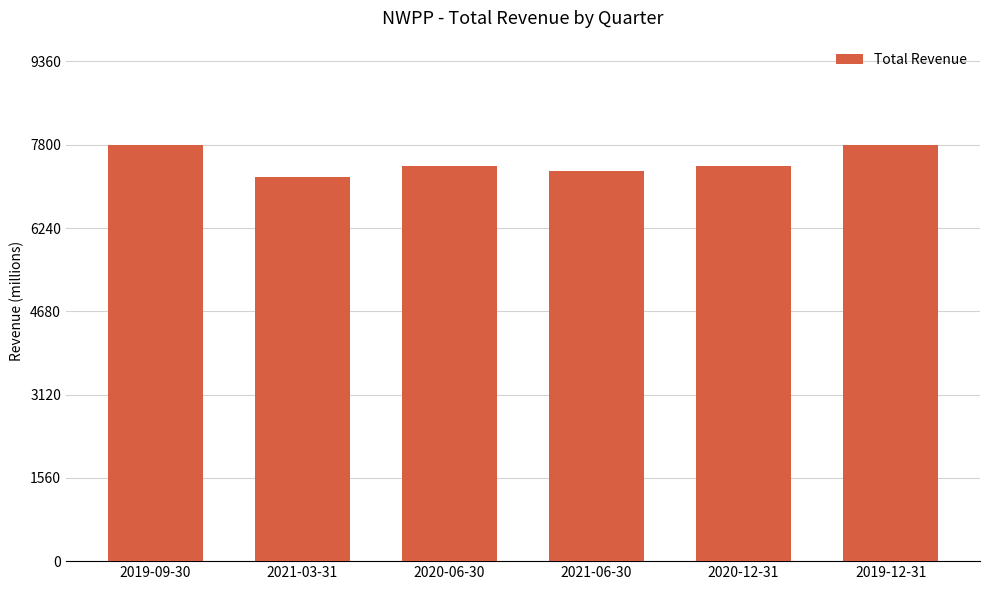

Read the value at 2020-12-31.

7400